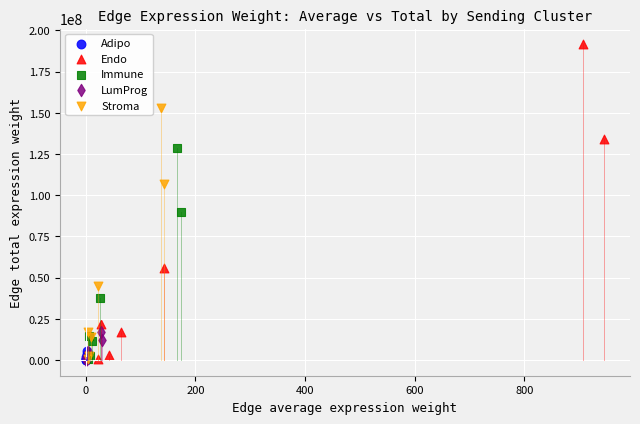

Which series has the widest spread of Y values?

Endo